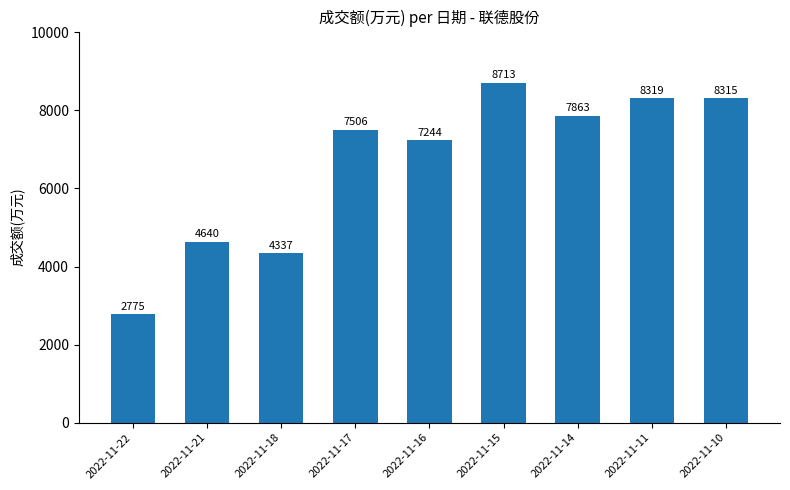

What is the average value?

6635